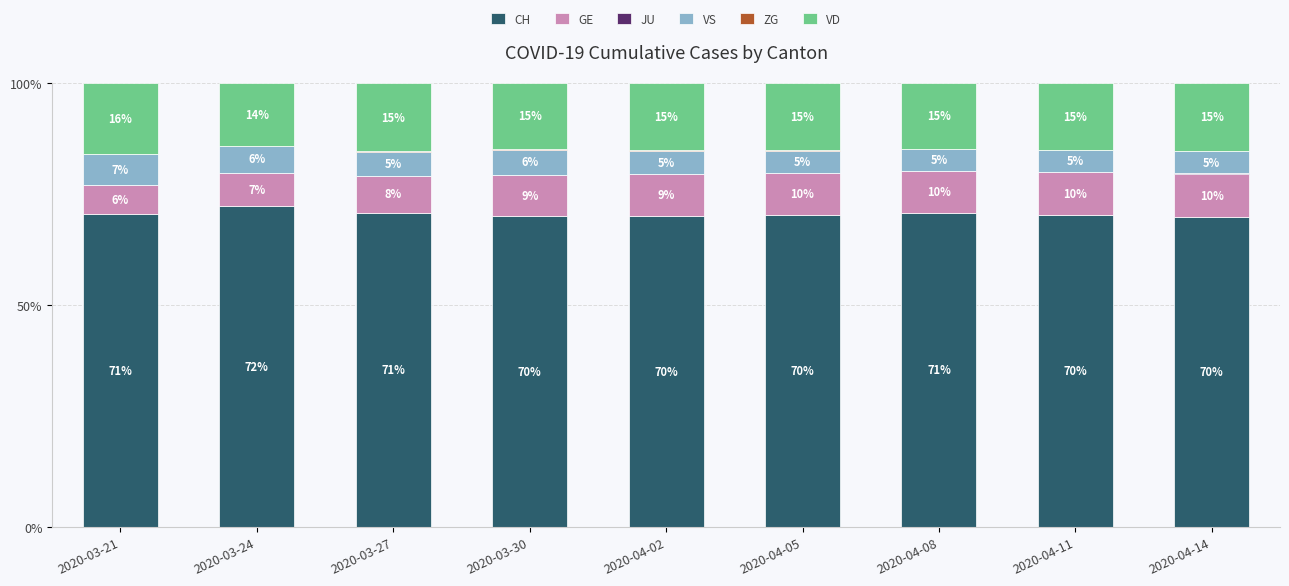

The value of CH at 2020-04-05 is 38.7. True or false?

False